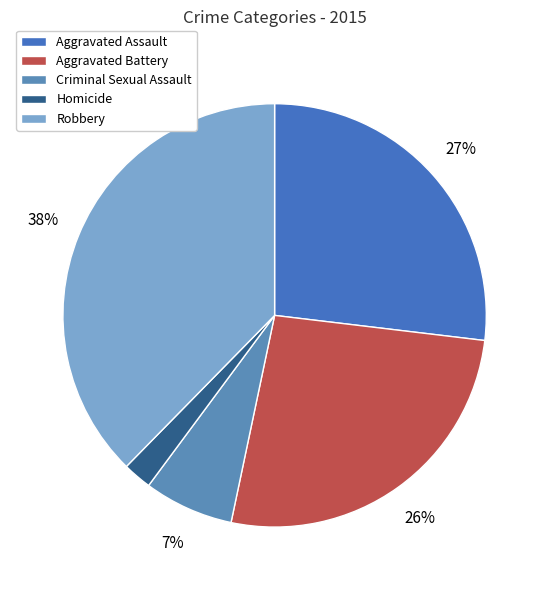

What is the ratio of the value at Robbery to the value at Aggravated Battery?

1.4